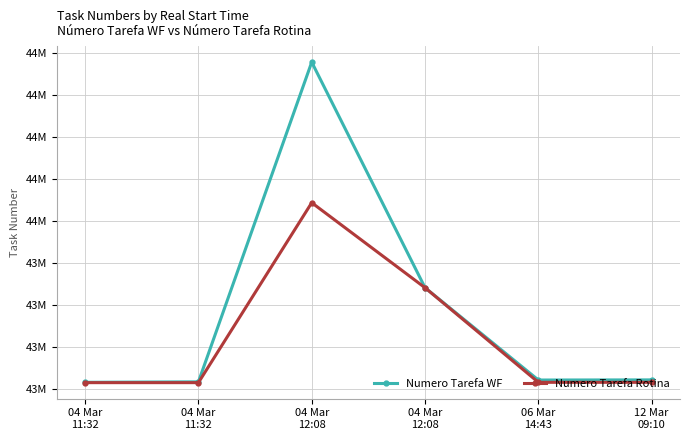

Which category has the highest value across all series?

04 Mar
12:08